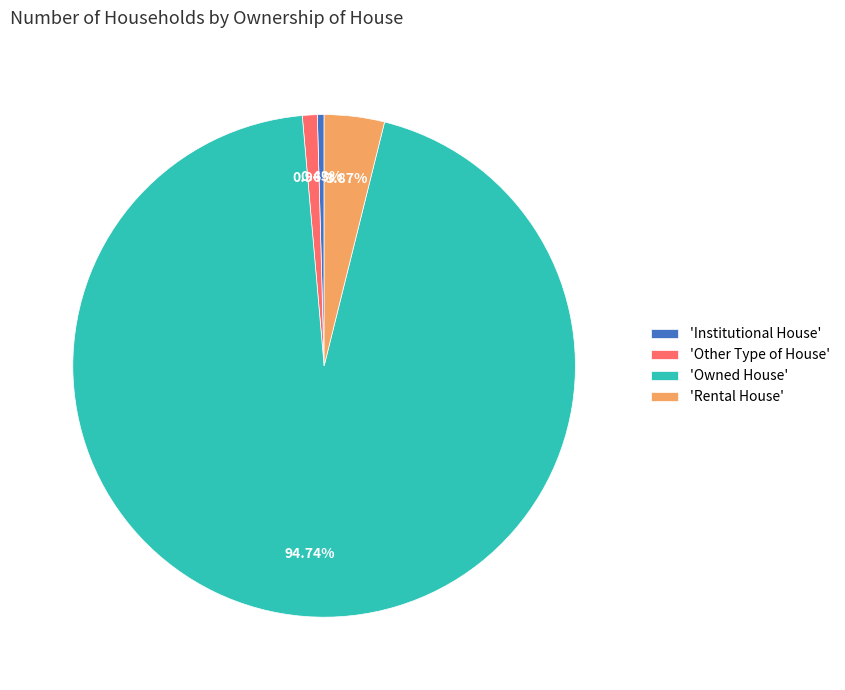

Which slice is the smallest?

'Institutional House'